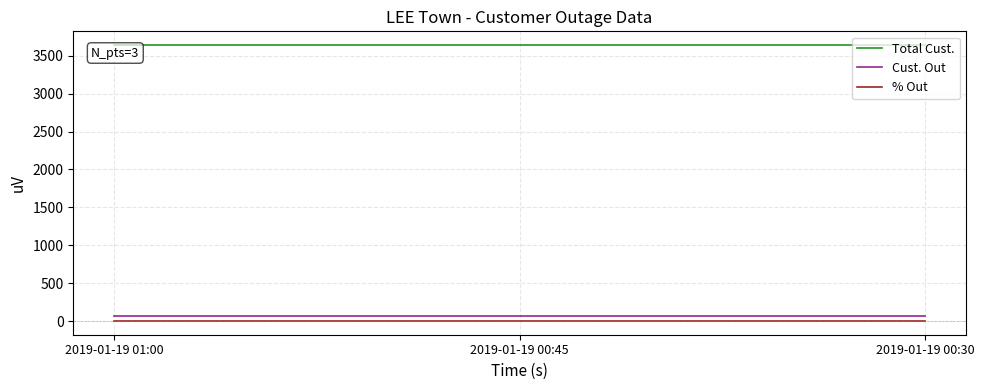

What is the greatest value displayed?

3641